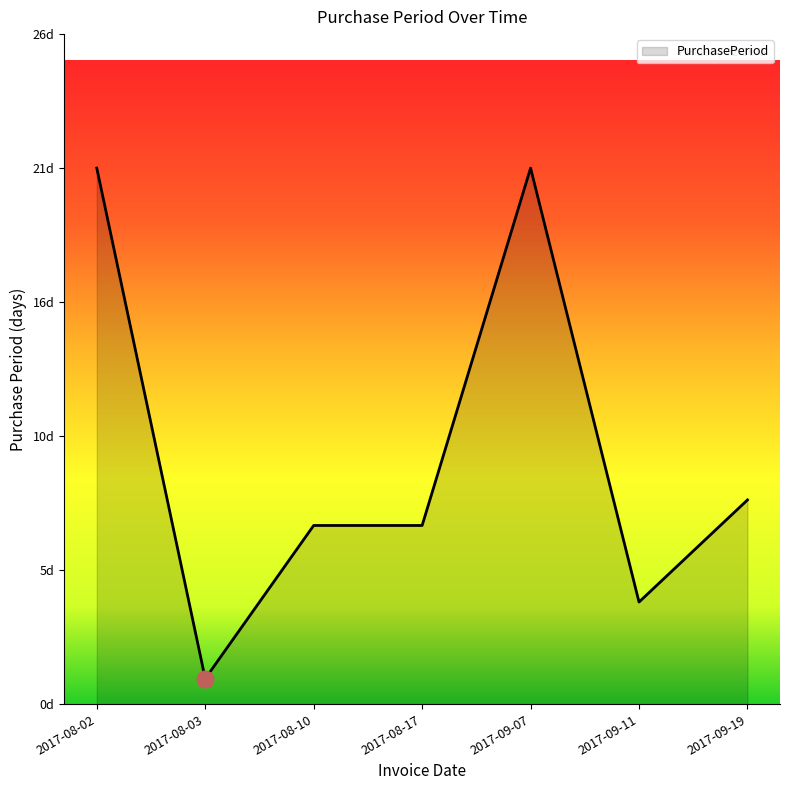

What is the change in value from 2017-08-17 to 2017-09-11?

-3